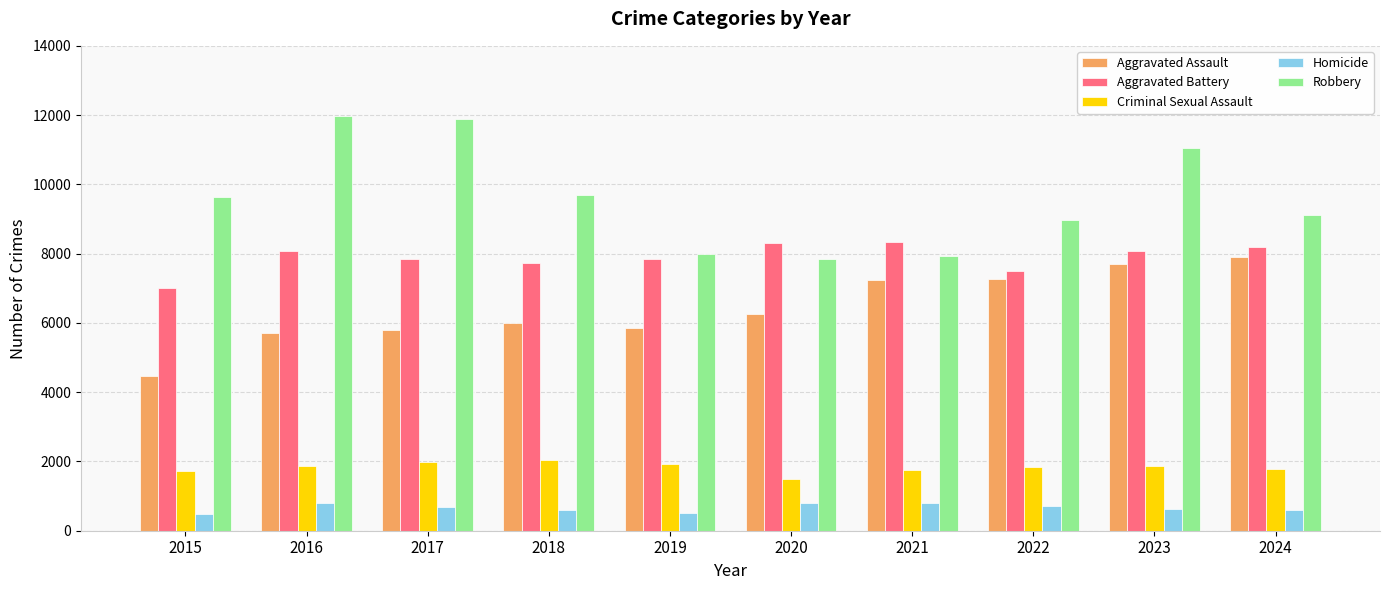

How many bars are there in total?

50